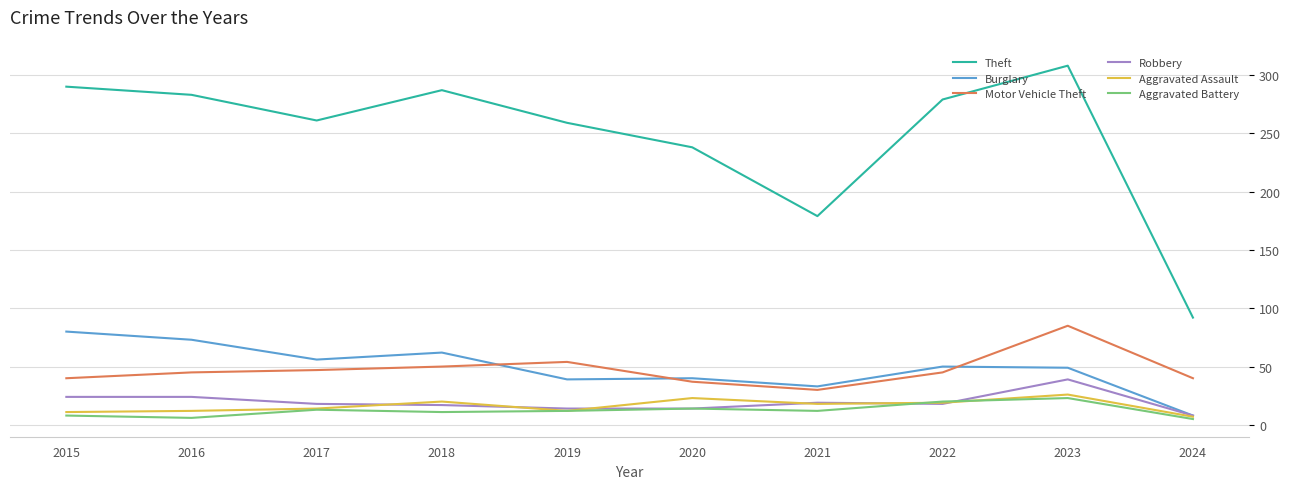

True or false: Burglary has more than 1 points higher than both neighbors.

True